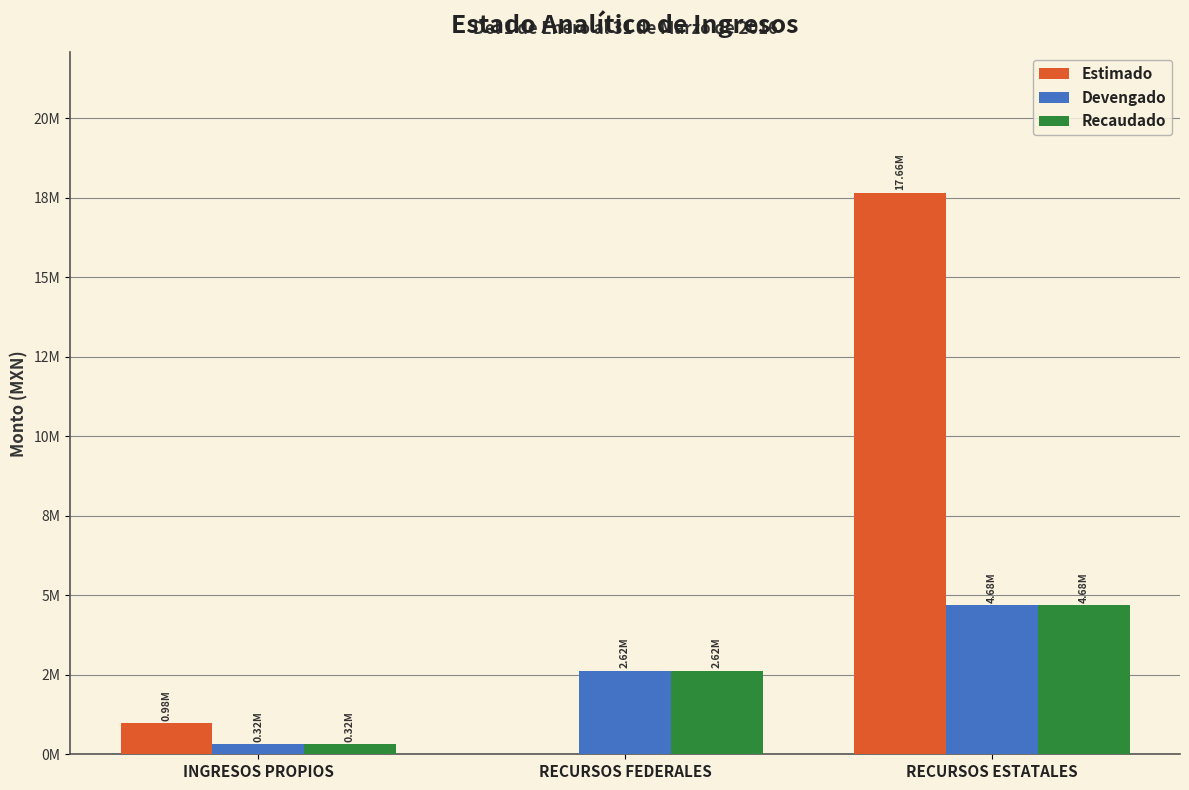

What is the sum of the Estimado values at RECURSOS FEDERALES and RECURSOS ESTATALES?

17657645.8